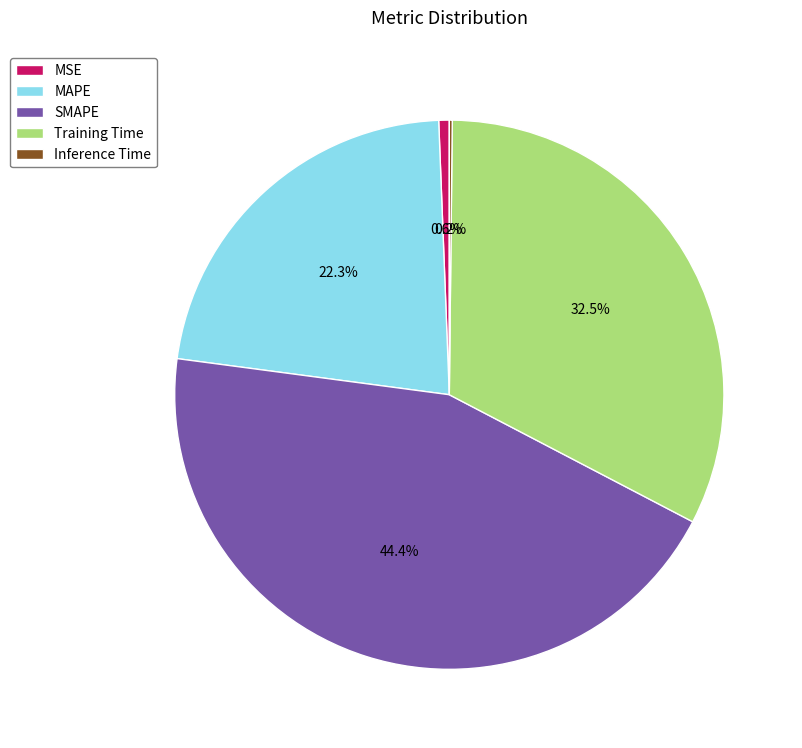

To the nearest percent, what percentage of the pie is MAPE?

22%